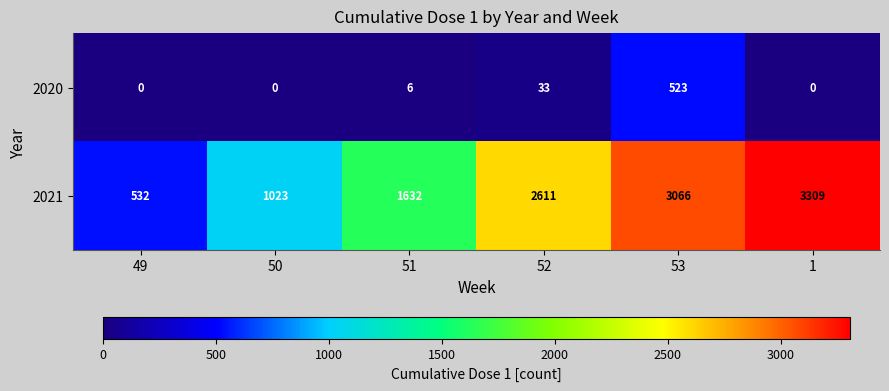

The value of 2020 at 53 is 523. True or false?

True